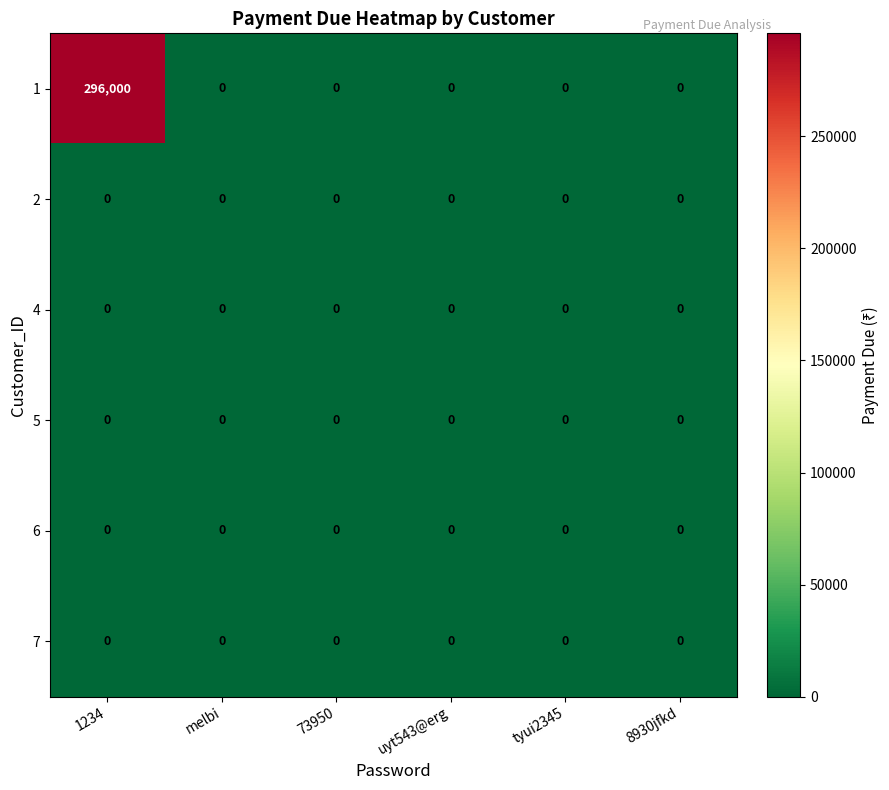

What is the total value across all series at 1234?

296000